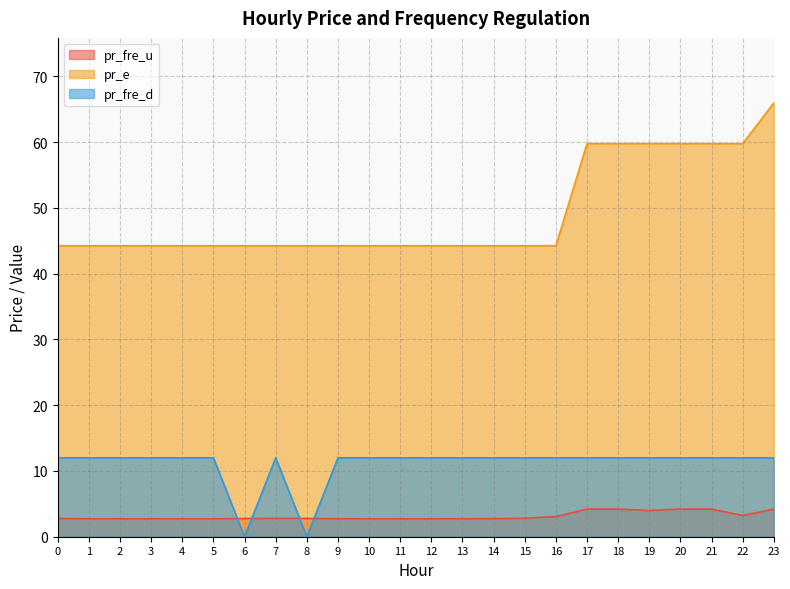

Reading left to right, extract all data points from this chart.

pr_fre_u: 0=2.8	1=2.7	2=2.7	3=2.7	4=2.7	5=2.7	6=2.8	7=2.8	8=2.8	9=2.7	10=2.7	11=2.7	12=2.7	13=2.7	14=2.7	15=2.8	16=3.1	17=4.2	18=4.2	19=4.0	20=4.2	21=4.2	22=3.2	23=4.2
pr_e: 0=44.2	1=44.2	2=44.2	3=44.2	4=44.2	5=44.2	6=44.2	7=44.2	8=44.2	9=44.2	10=44.2	11=44.2	12=44.2	13=44.2	14=44.2	15=44.2	16=44.2	17=59.8	18=59.8	19=59.8	20=59.8	21=59.8	22=59.8	23=65.9
pr_fre_d: 0=12.0	1=12.0	2=12.0	3=12.0	4=12.0	5=12.0	6=0.0	7=12.0	8=0.0	9=12.0	10=12.0	11=12.0	12=12.0	13=12.0	14=12.0	15=12.0	16=12.0	17=12.0	18=12.0	19=12.0	20=12.0	21=12.0	22=12.0	23=12.0